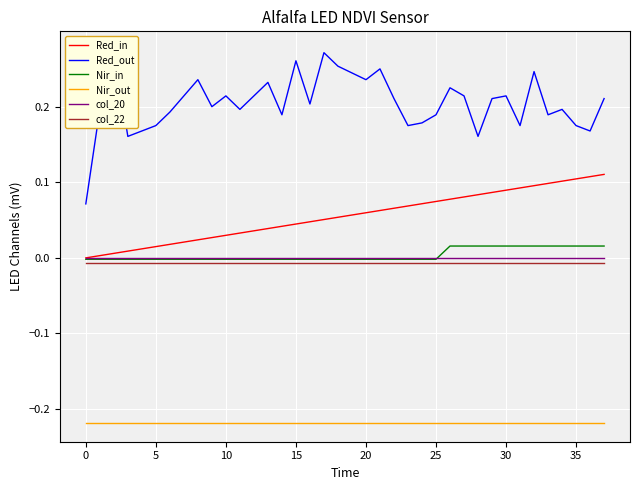

Does the chart display data point markers on the line(s)?

No